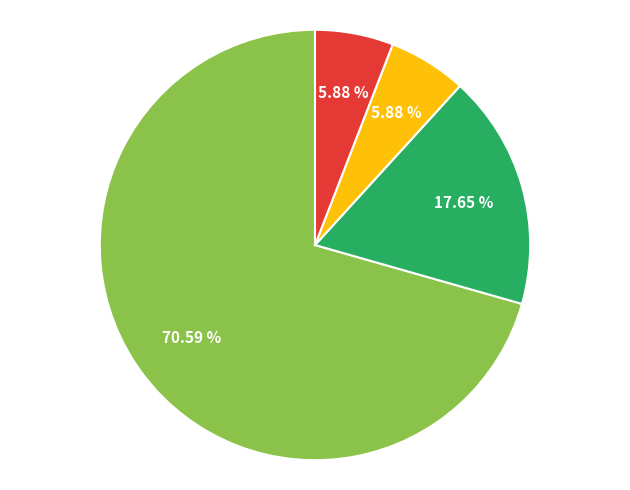

What is the largest slice in the pie chart?

Robbery